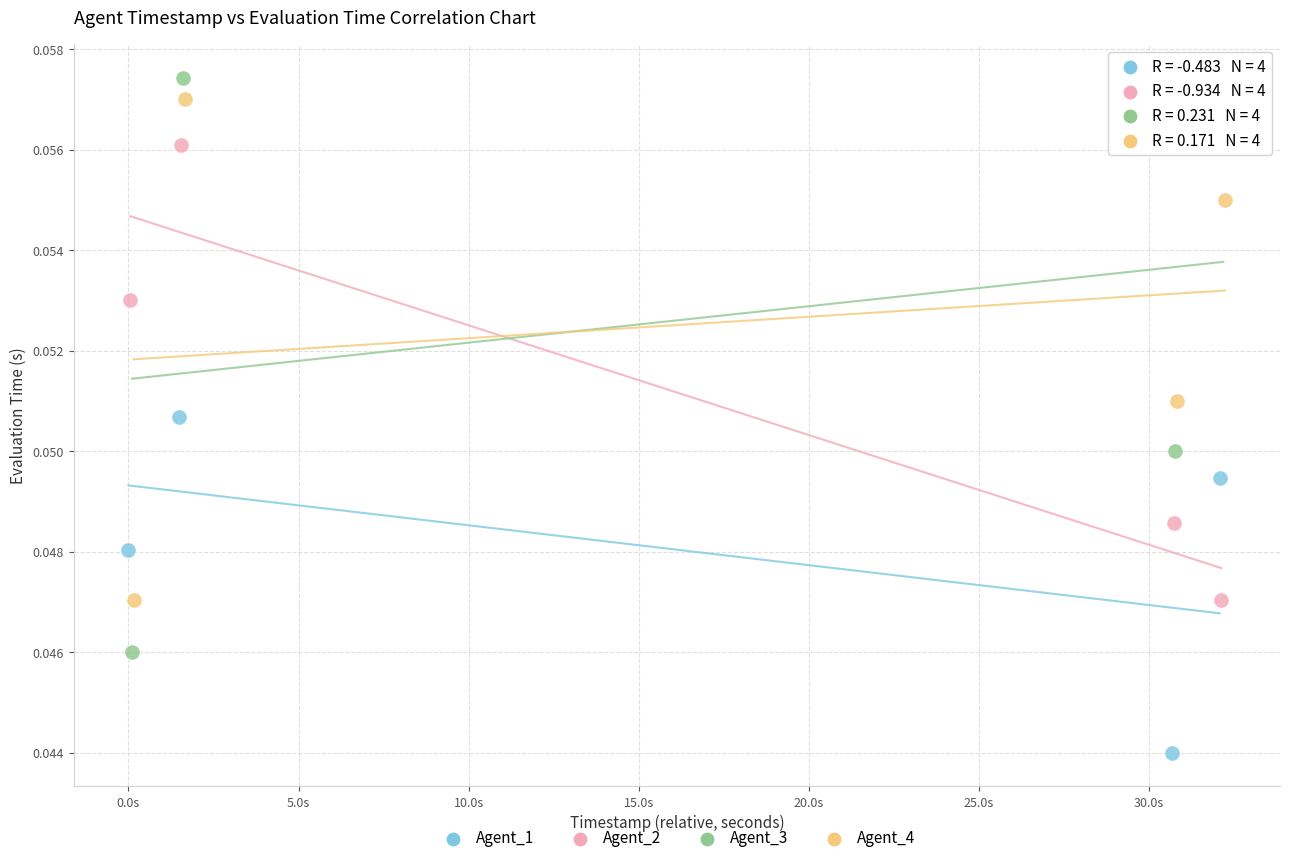

Which series contains the lowest Y value?

Agent_1